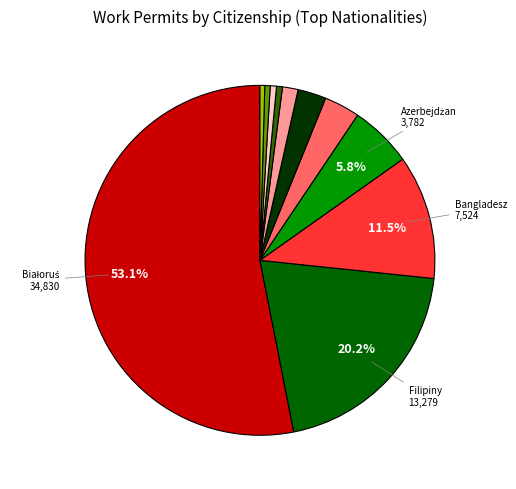

Is there a majority slice in this chart?

Yes